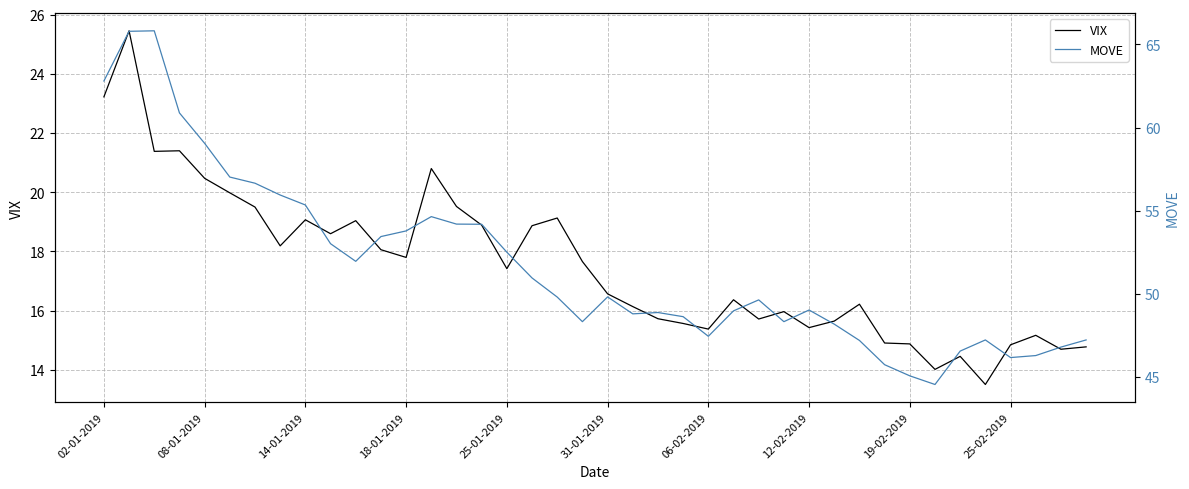

Where does the VIX series first go above 17?

02-01-2019